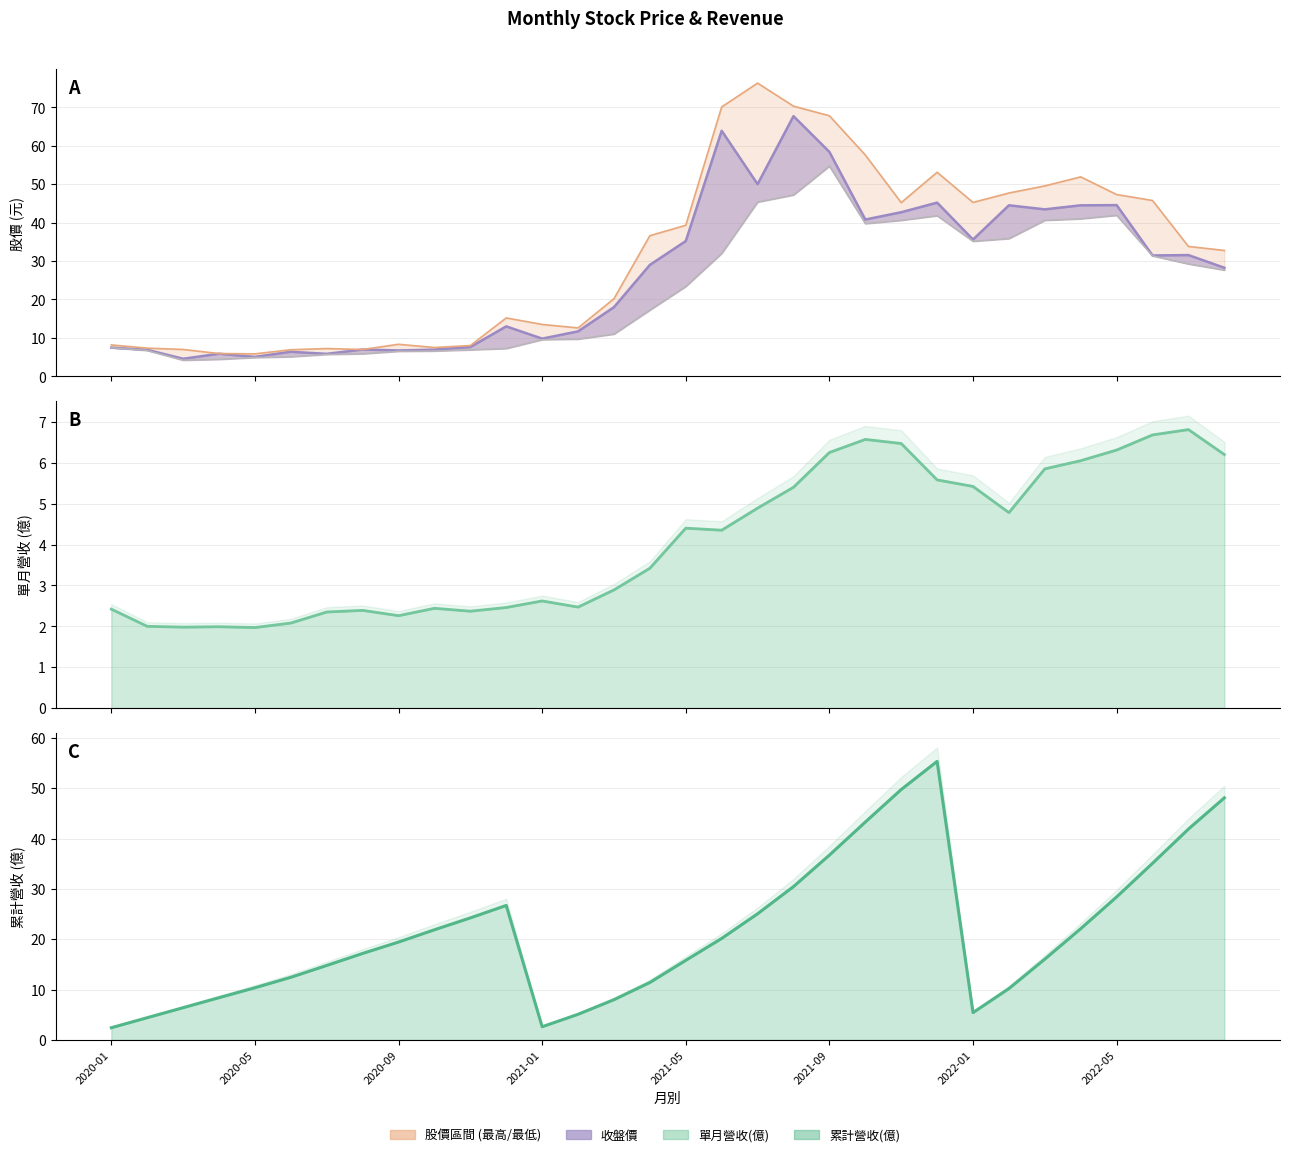

What is the average value of the 最低價_line series?

22.7